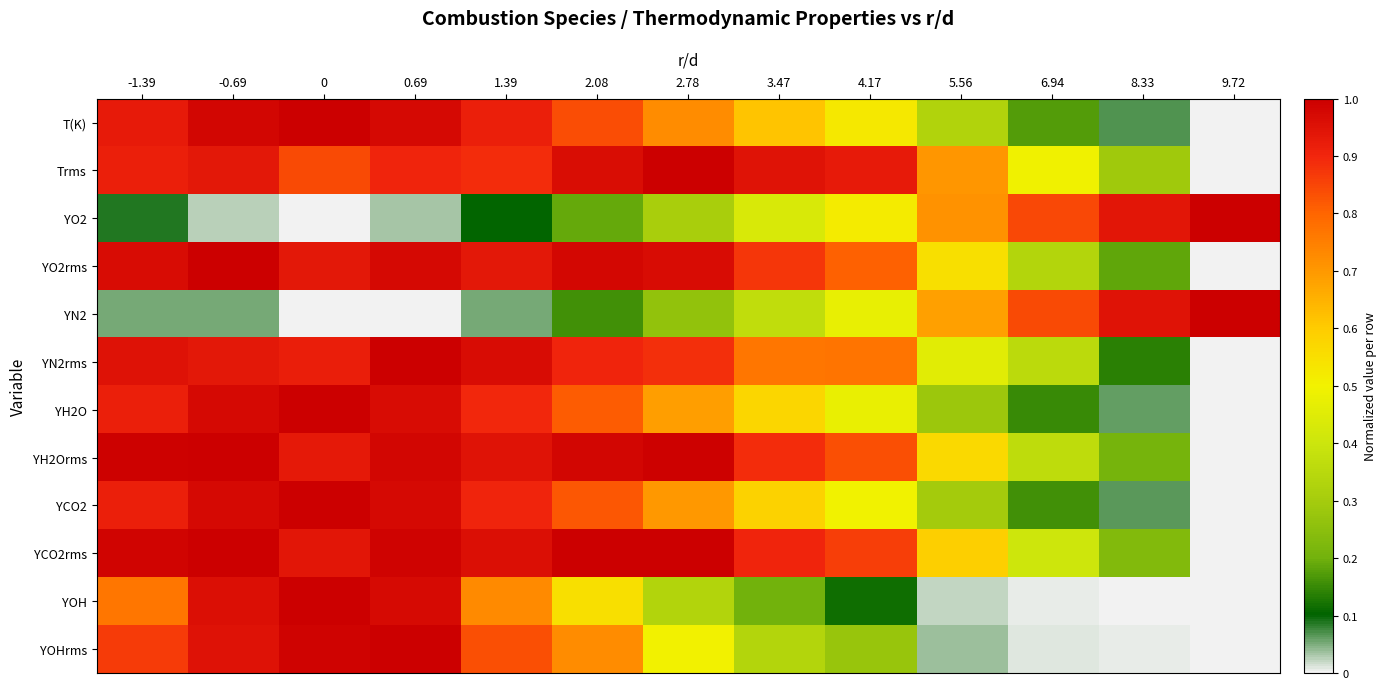

How many distinct data groups are displayed?

12